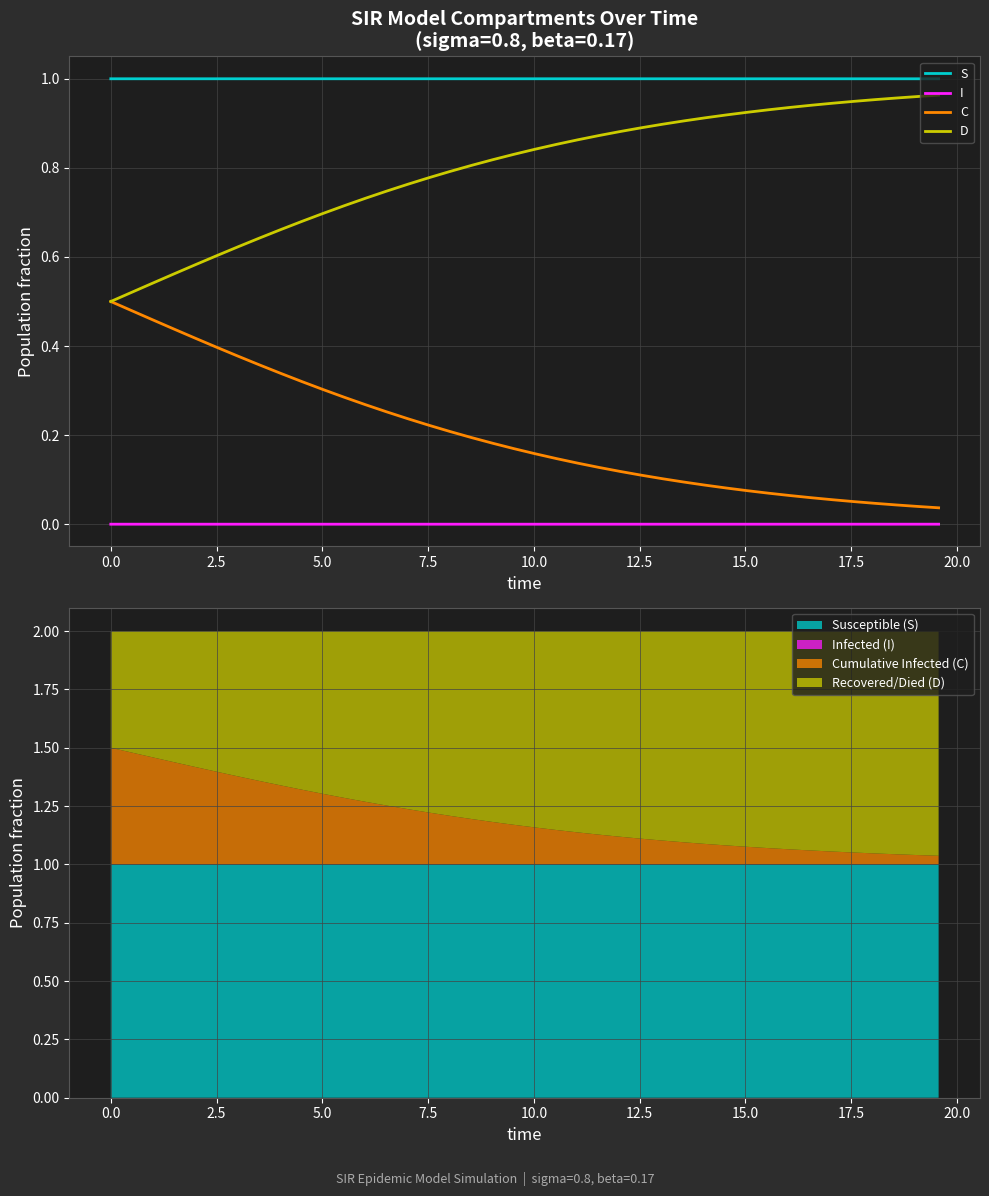

True or false: D and I intersect in this chart.

False